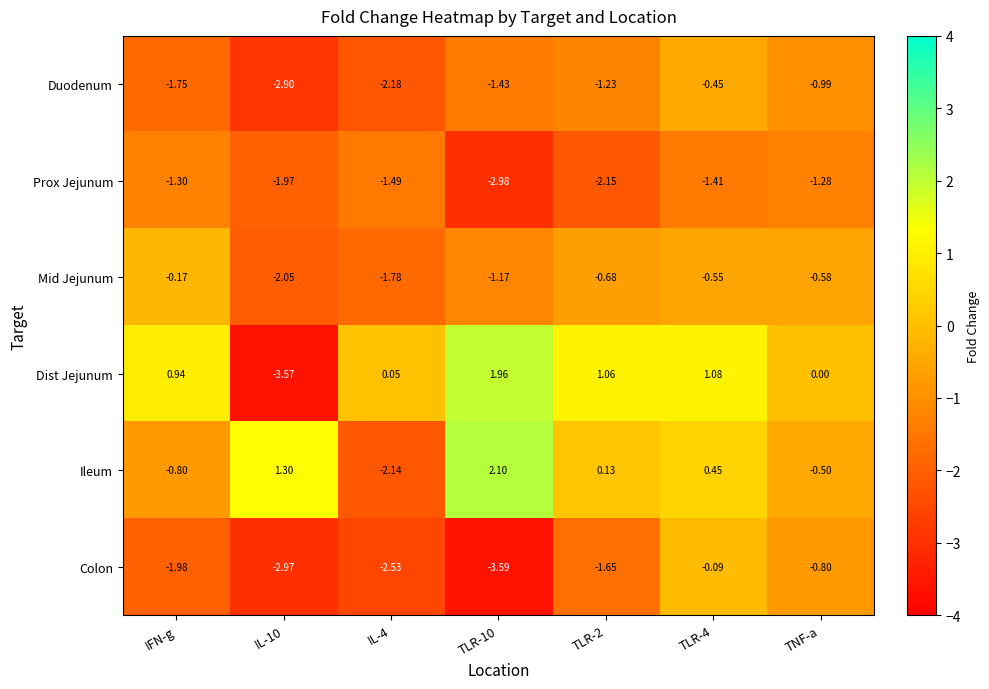

List the series in order of their peak value, highest first.

Ileum, Dist Jejunum, Colon, Mid Jejunum, Duodenum, Prox Jejunum